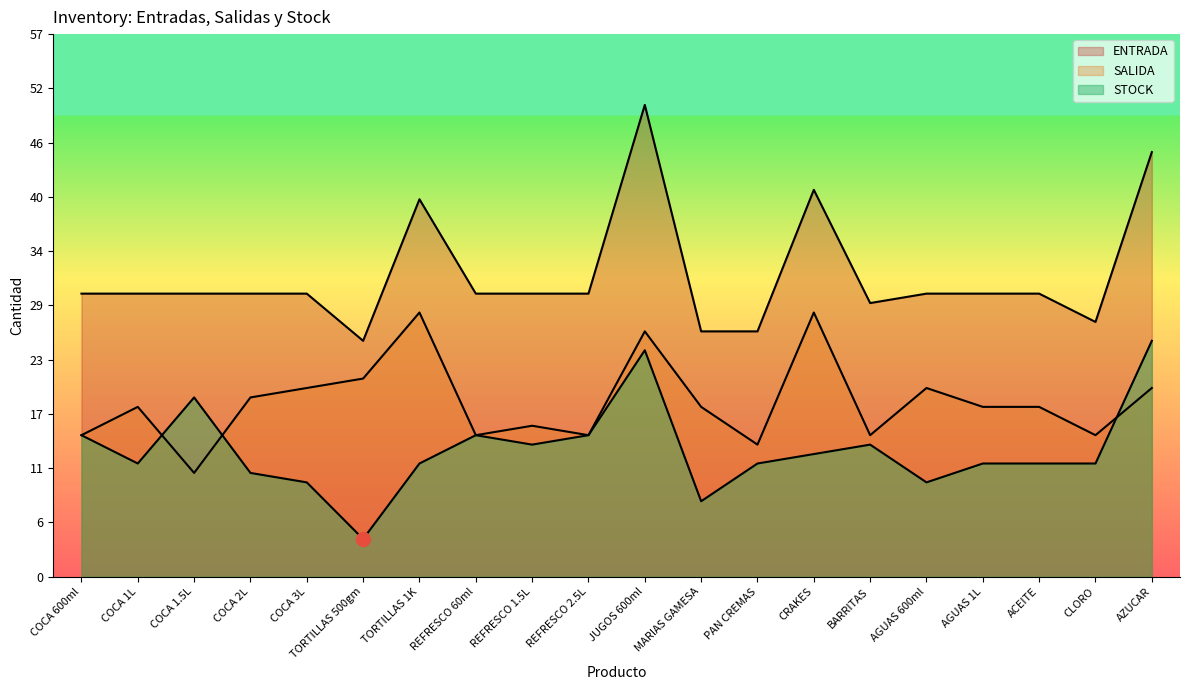

True or false: ENTRADA and STOCK intersect in this chart.

False